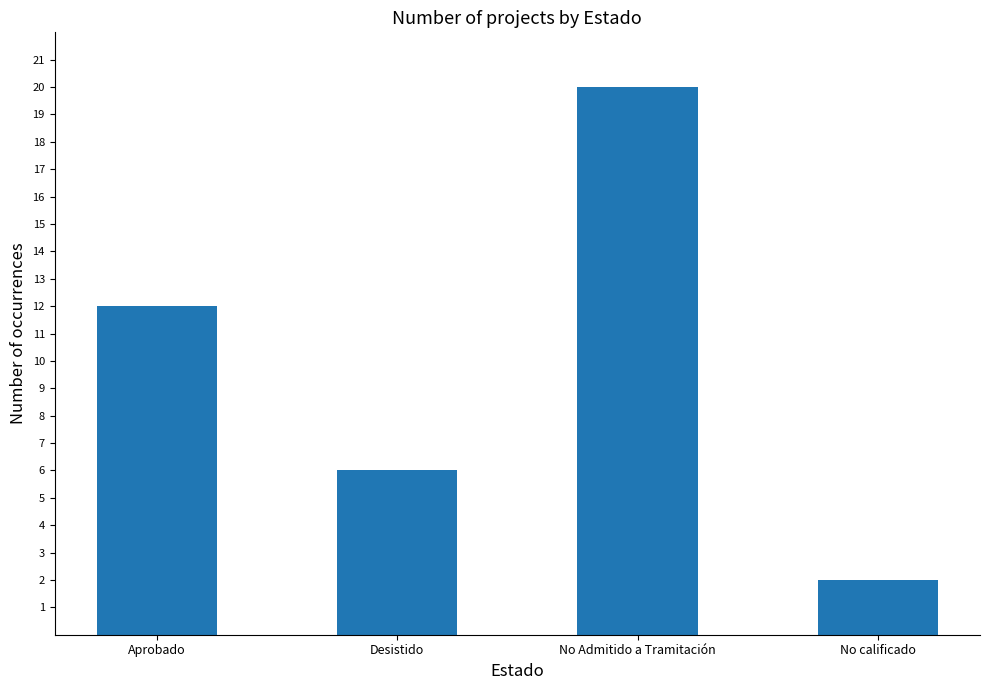

List the labels in order of value, smallest first.

No calificado, Desistido, Aprobado, No Admitido a Tramitación